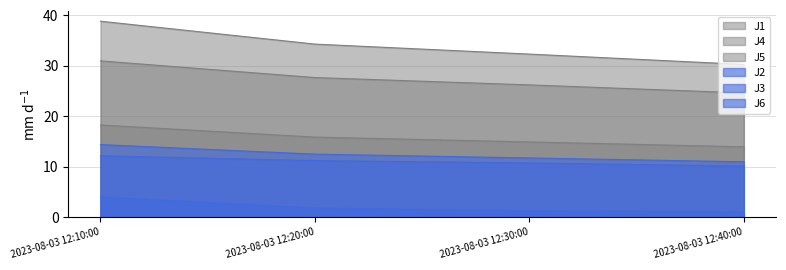

Which category has the lowest value in the J4 series?

2023-08-03 12:40:00